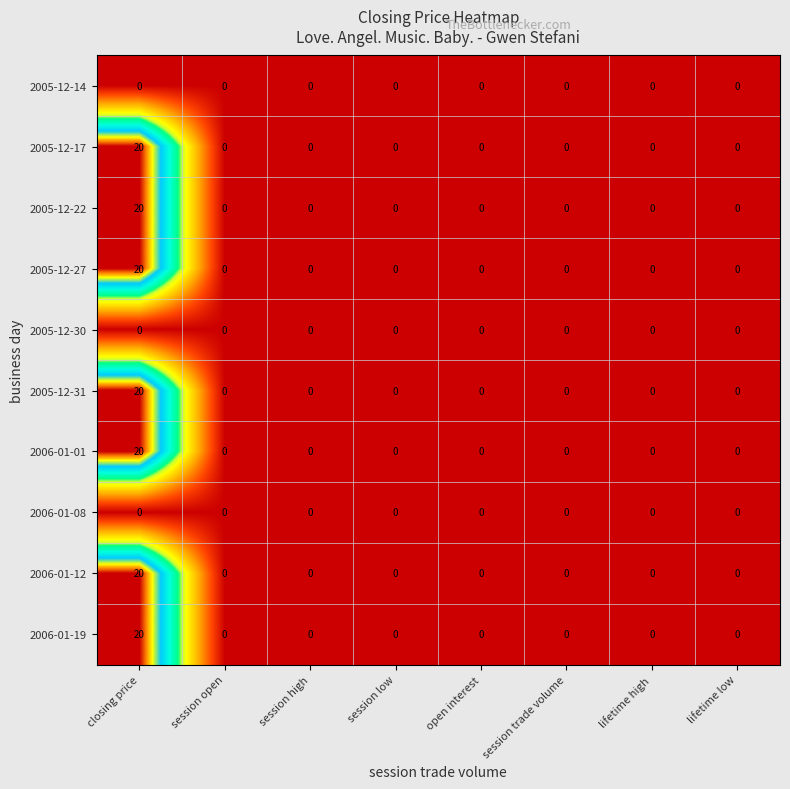

True or false: 2005-12-31 has a value of -10 at open interest.

False